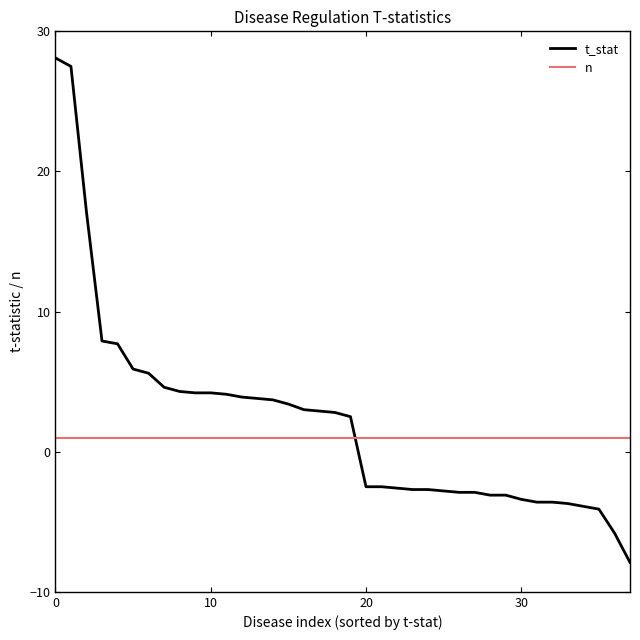

What is the average value of the t_stat series?

2.2